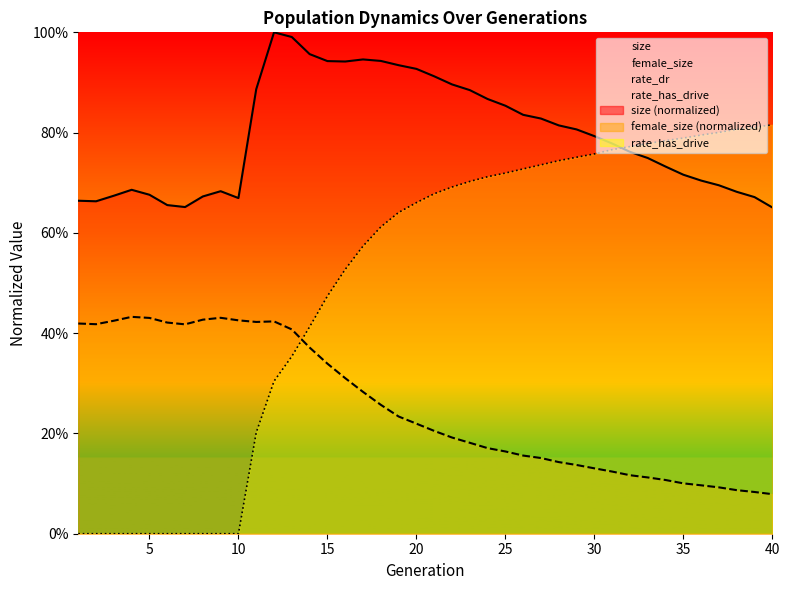

Which series has the largest total across all categories?

size